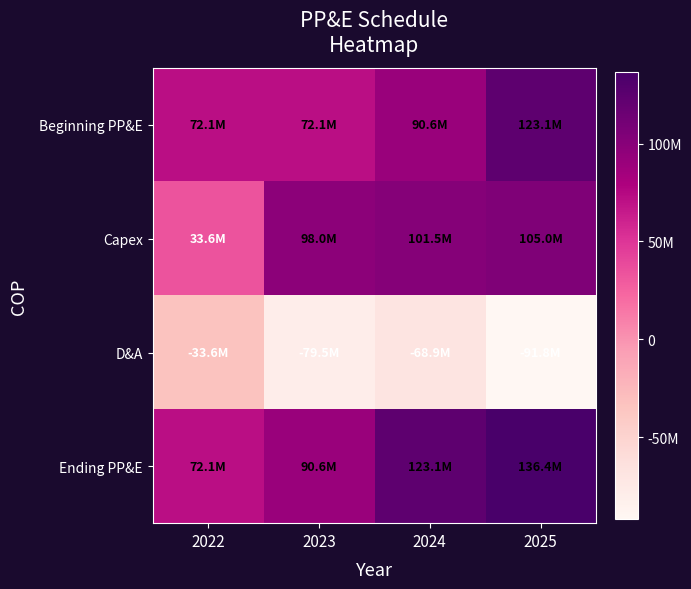

Which series changed the most between 2022 and 2025?

Capex